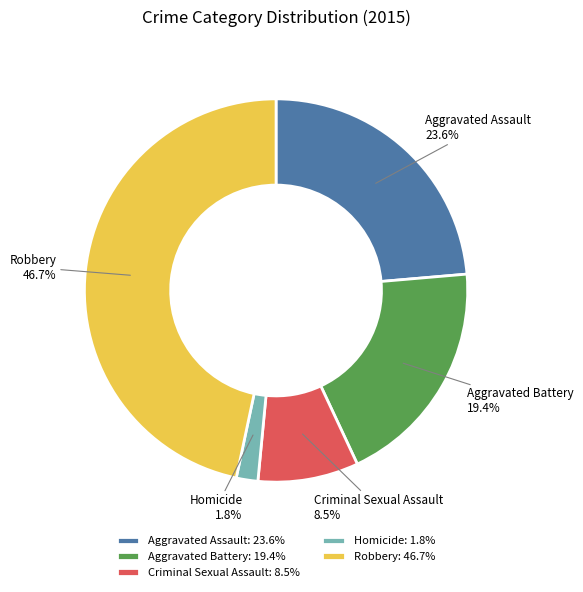

How much of the chart is everything except Robbery?

53.3%